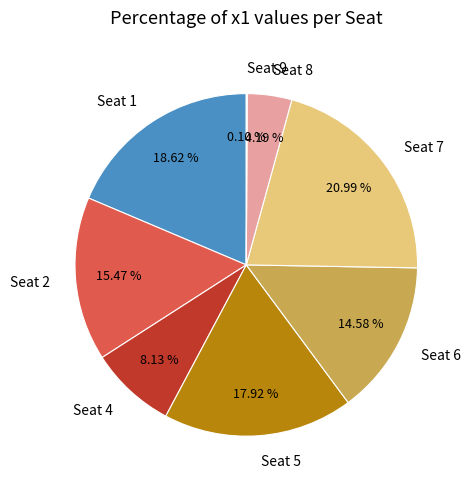

Combined, what portion of the pie is Seat 4 and Seat 7?

29.1%